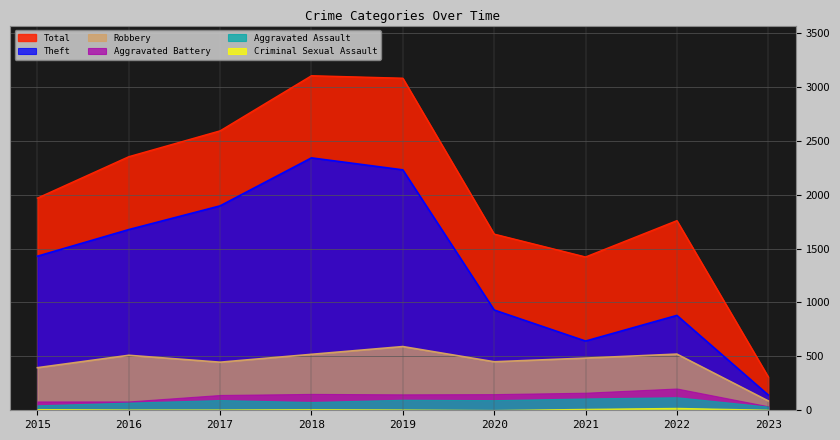

How many data points in Theft are less than 1429?

4